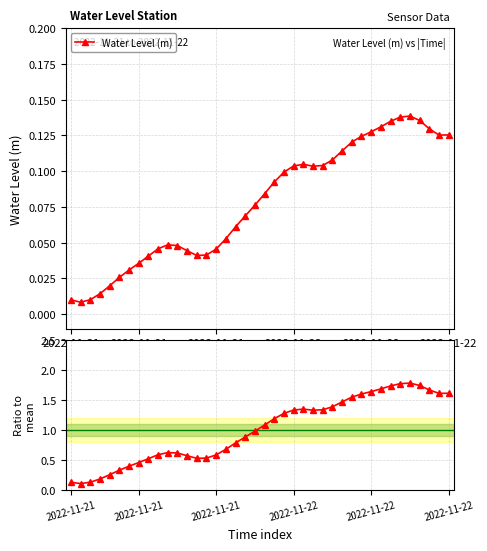

Rank the series by their average value, from lowest to highest.

Water Level (m), Ratio to mean